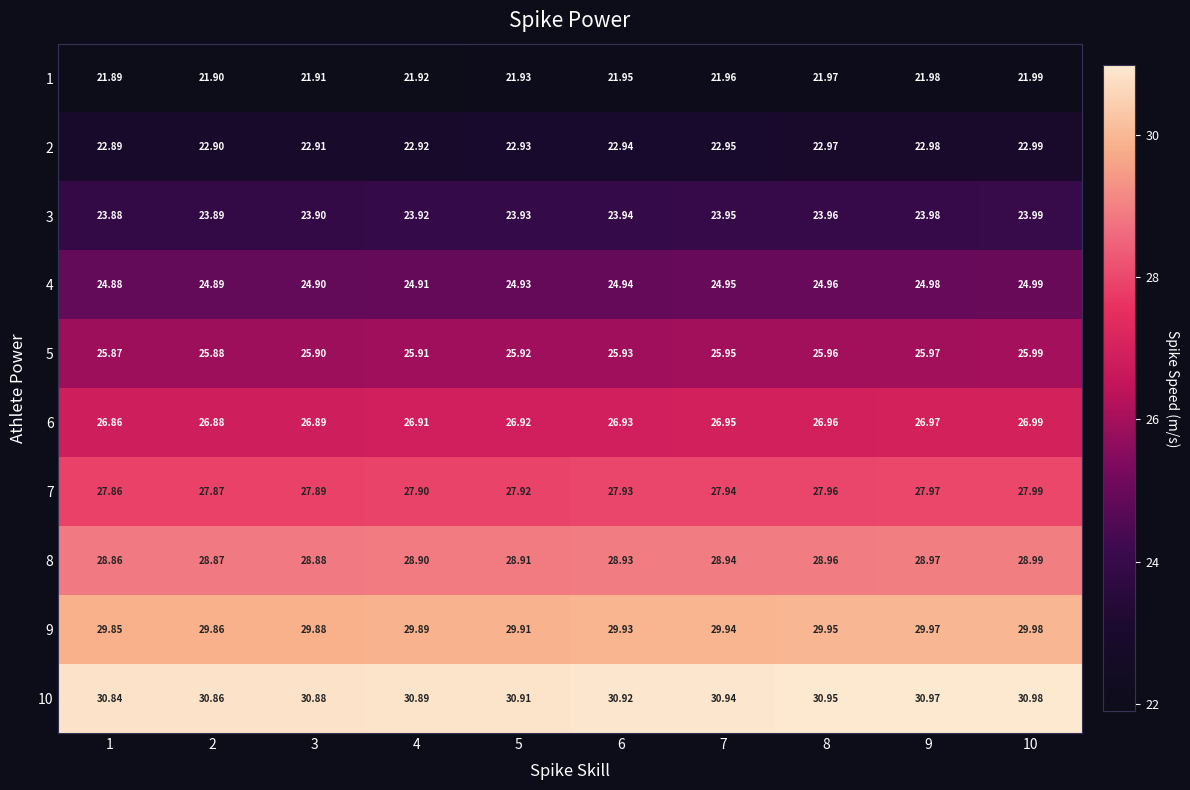

Is the value of 10 at 1 greater than the value of 2 at 8?

Yes